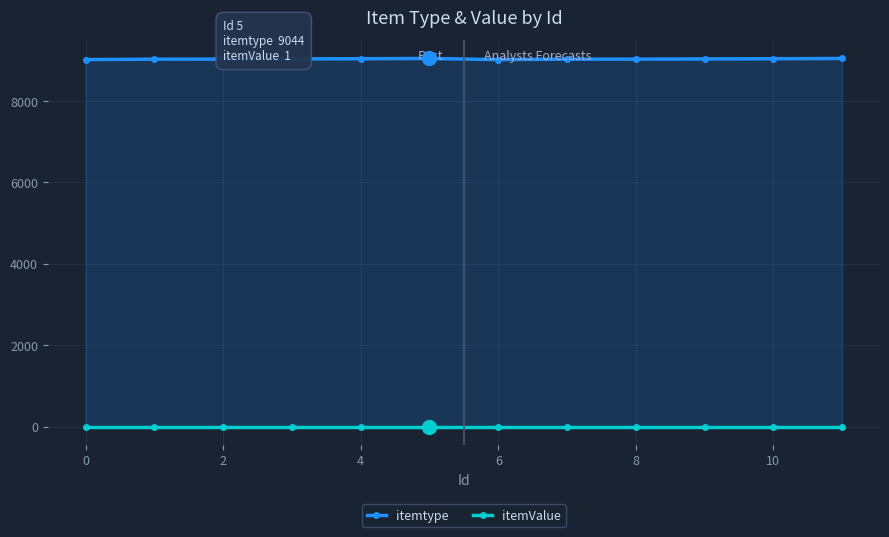

True or false: itemValue and itemtype intersect in this chart.

False